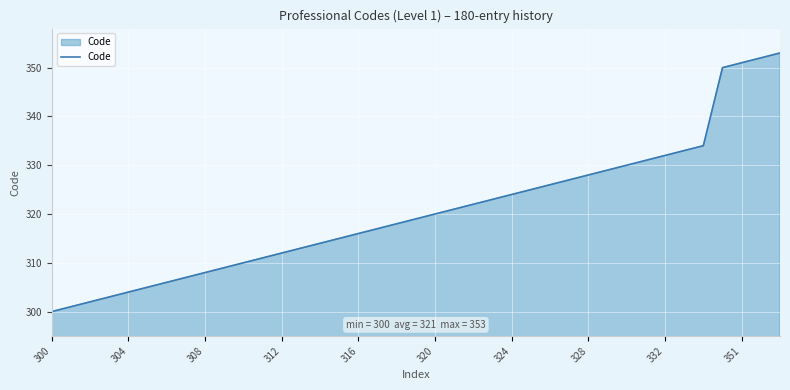

What is the difference between the second highest and minimum values?

52